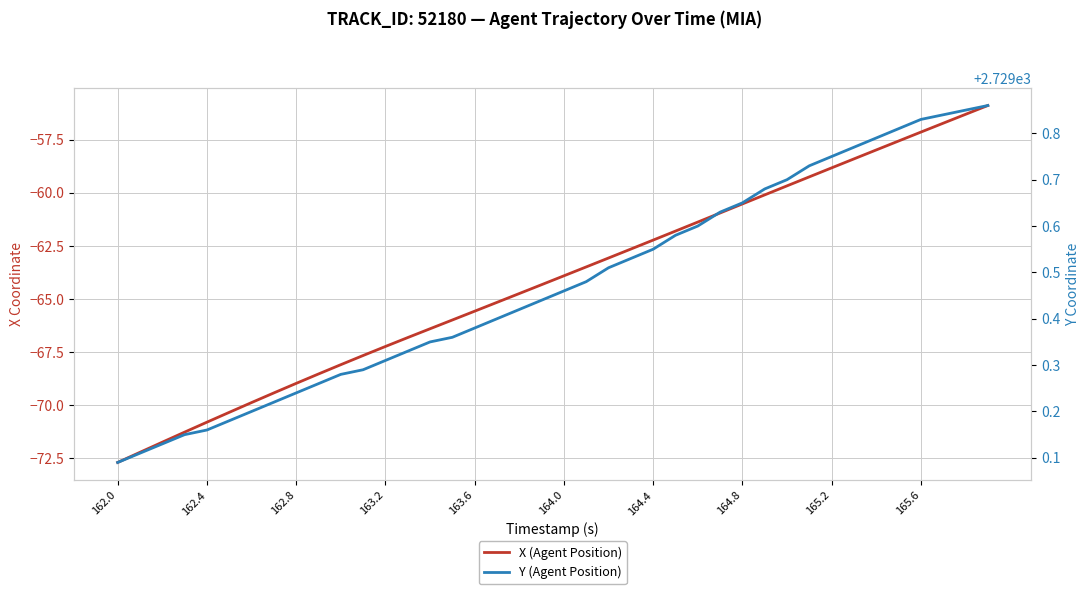

True or false: Y (Agent Position) and X (Agent Position) intersect in this chart.

False